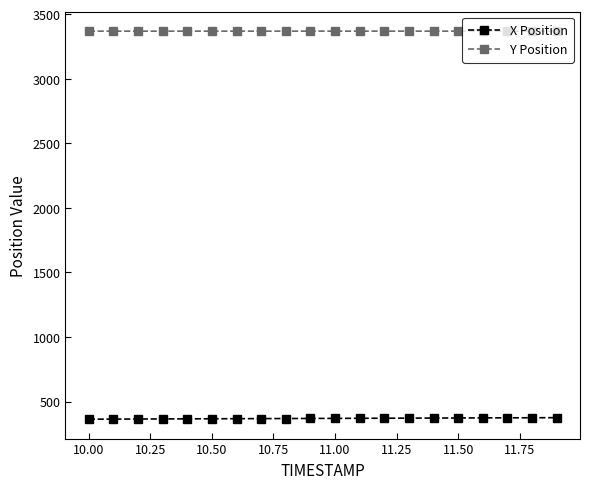

What is the minimum value shown in the chart?

363.8